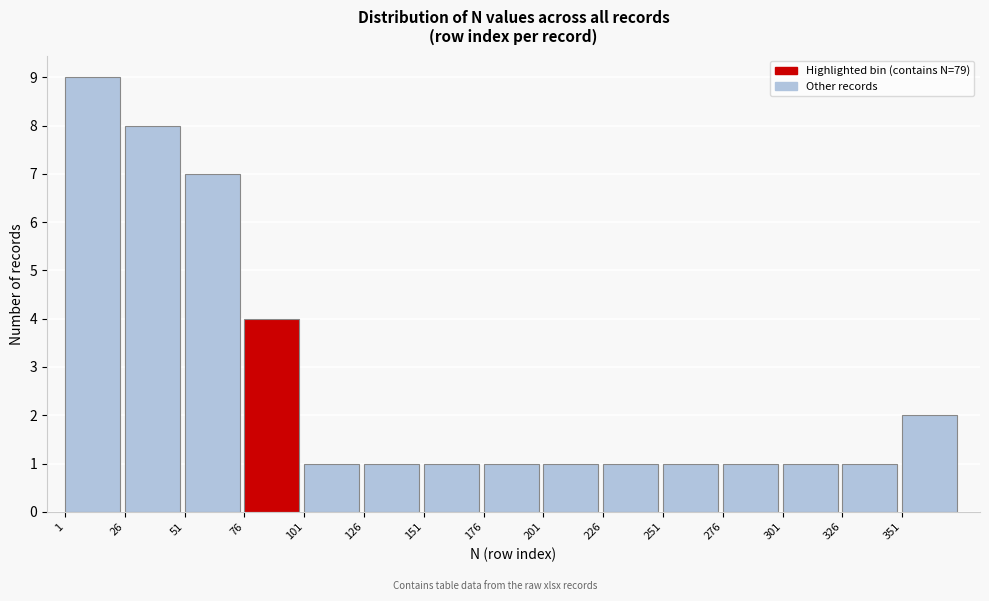

Reading left to right, list every bar in this chart as the range it spans on the x-axis followed by its height. Neither the bar edges nor the heights are printed on the chart, so give them approximately, as read against the axes.

1 to 26: 9
26 to 51: 8
51 to 76: 7
76 to 101: 4
101 to 126: 1
126 to 151: 1
151 to 176: 1
176 to 201: 1
201 to 226: 1
226 to 251: 1
251 to 276: 1
276 to 301: 1
301 to 326: 1
326 to 351: 1
351 to 376: 2